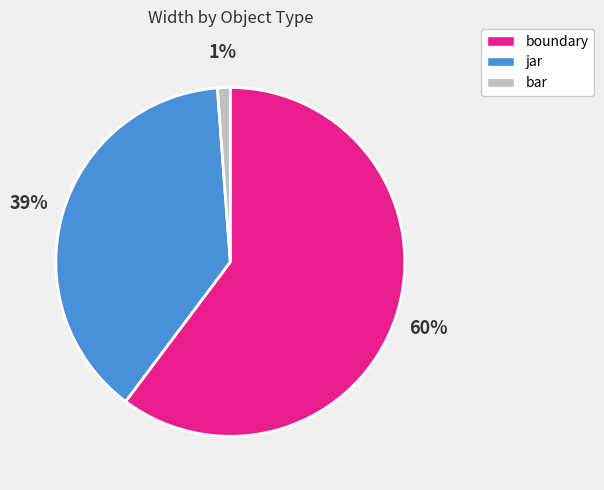

To the nearest percent, what is the difference between the largest and smallest slice percentages?

59%